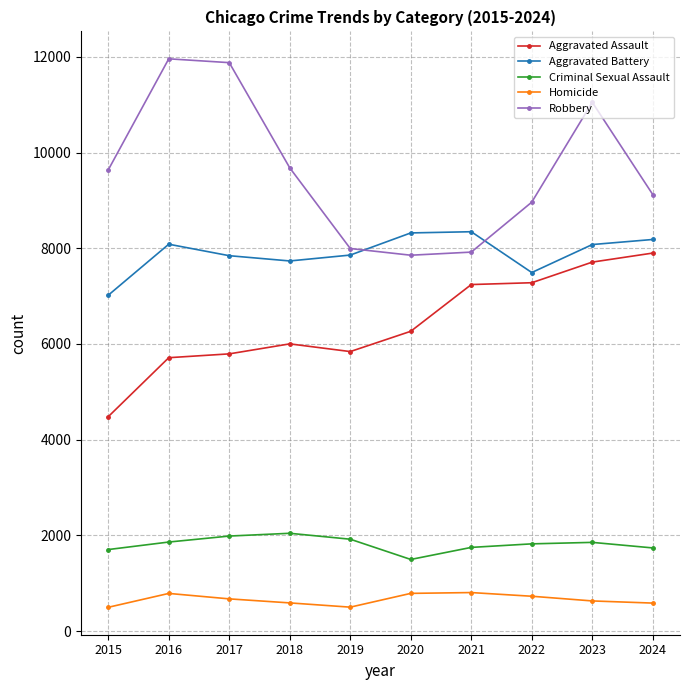

What is the greatest value displayed?

11960